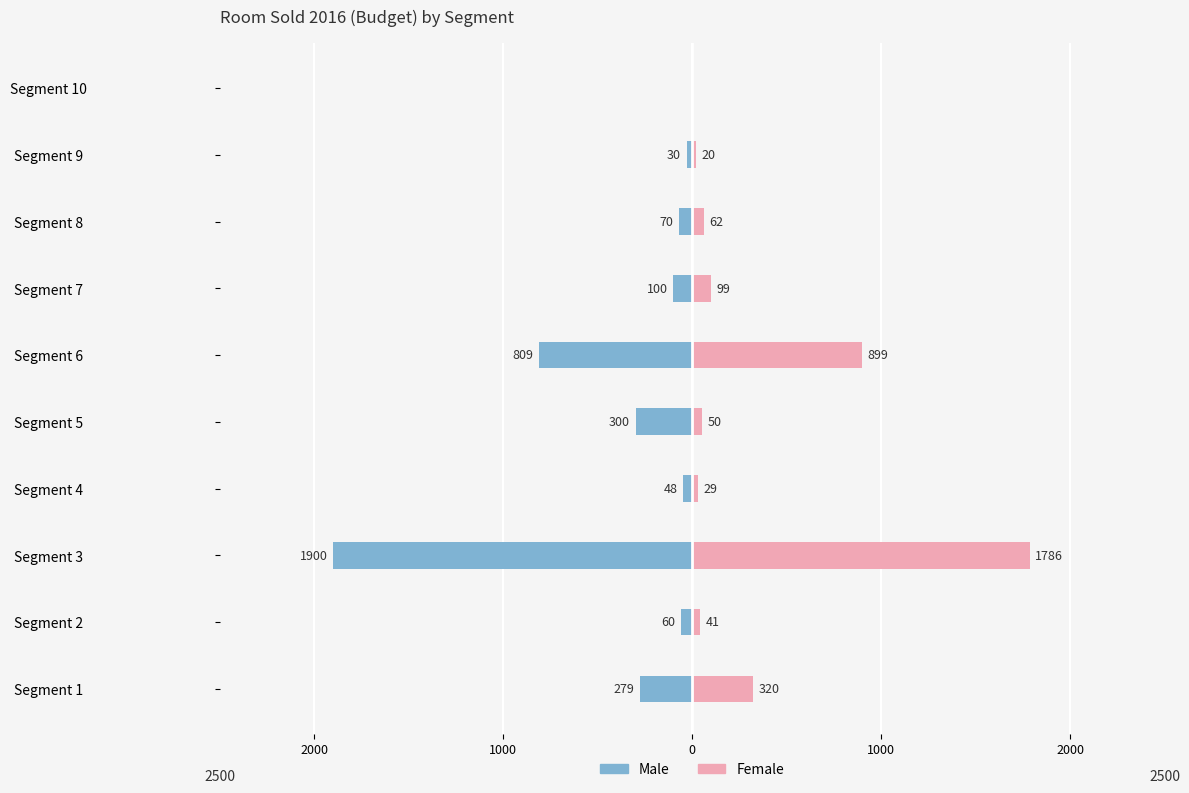

How many values in the Male series are below -70?

5